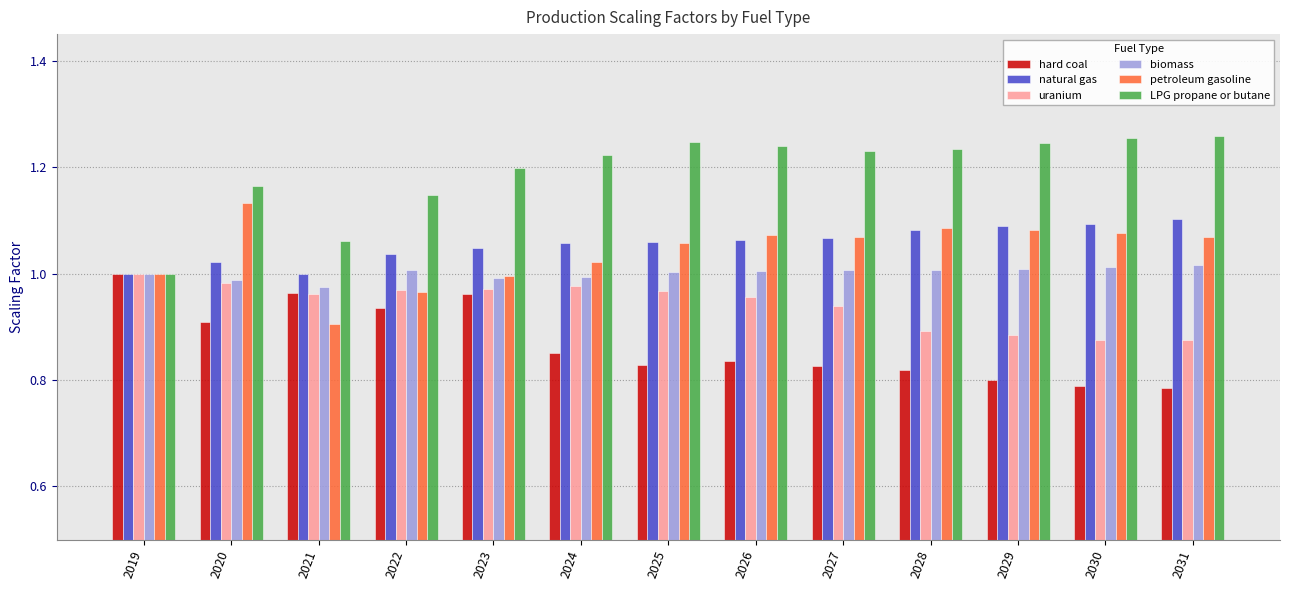

Which series changed the most between 2026 and 2030?

uranium